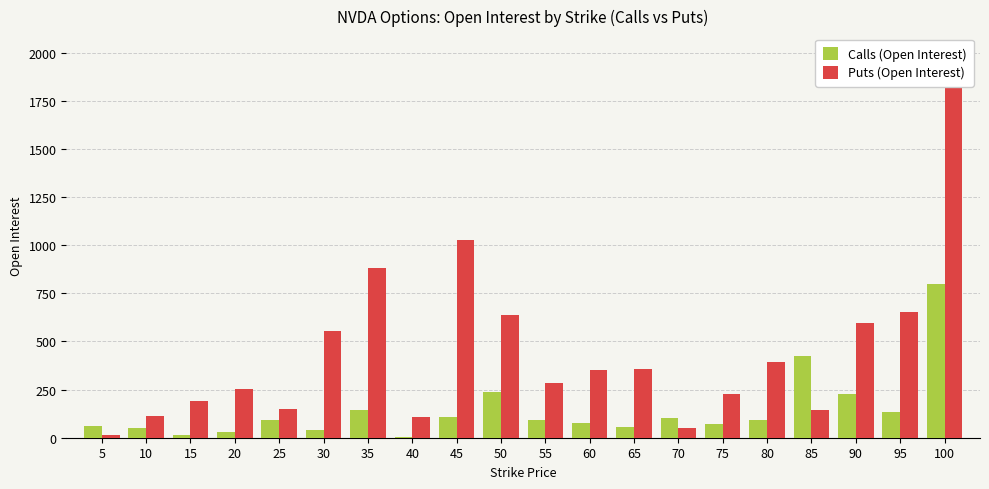

What is the value of the Calls (Open Interest) bar at the 11th from the left?

90